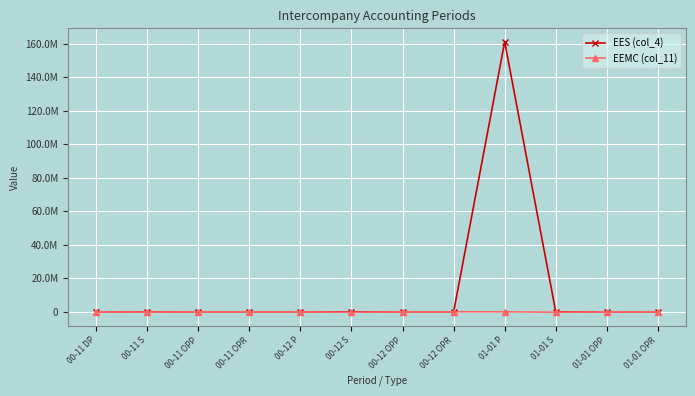

At how many categories does at least one series exceed 57698023?

1